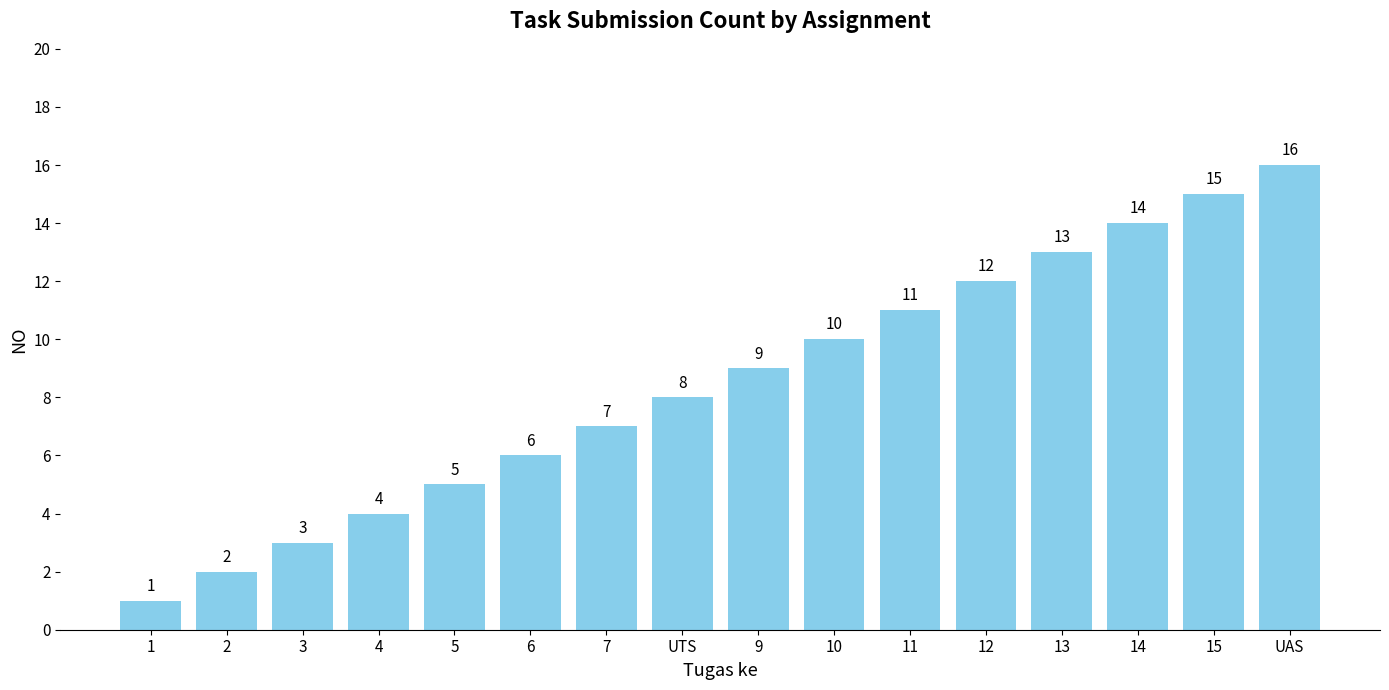

Is it true that the value at 3 is 3?

True